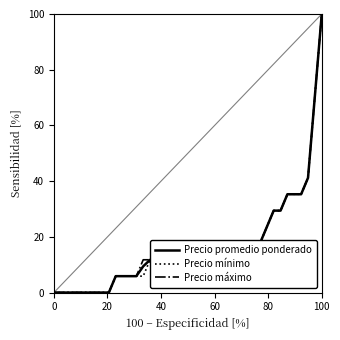

What is the maximum value for Precio mínimo?

100.0